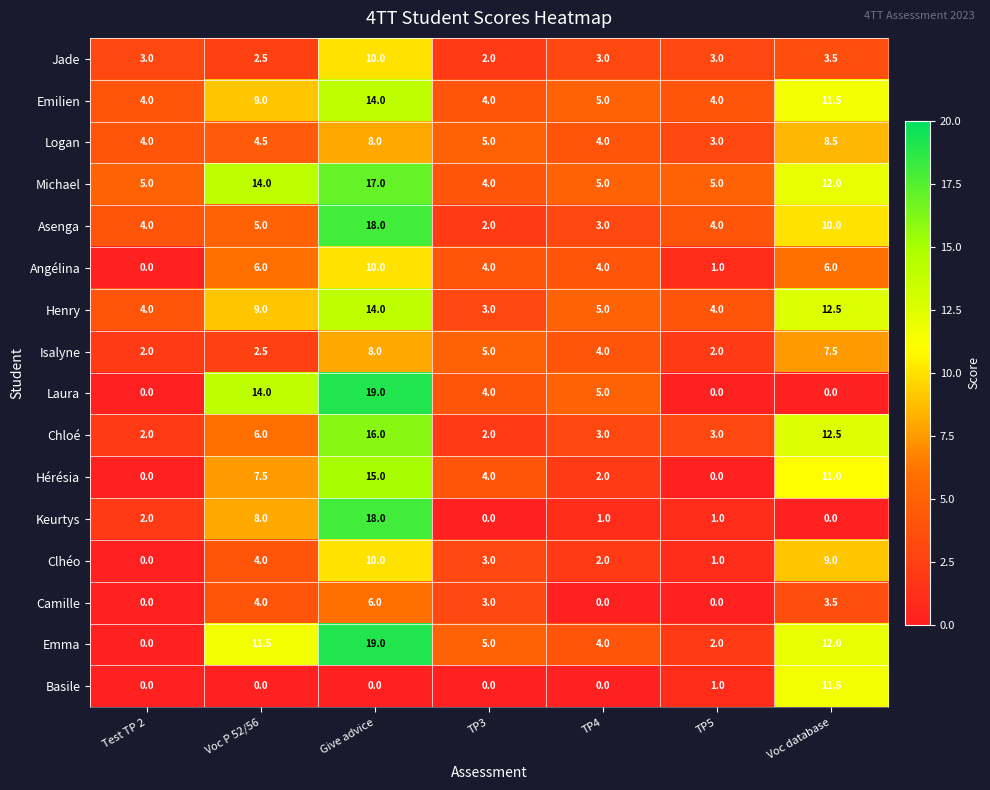

Rank the categories by Emma value from lowest to highest.

Test TP 2, TP5, TP4, TP3, Voc P 52/56, Voc database, Give advice